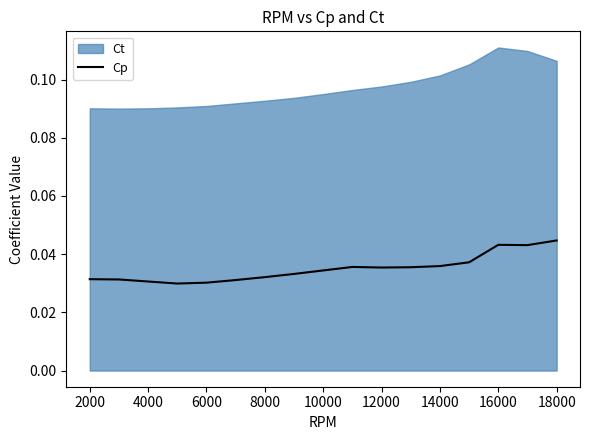

True or false: the data has more than 1 interior local peaks.

True